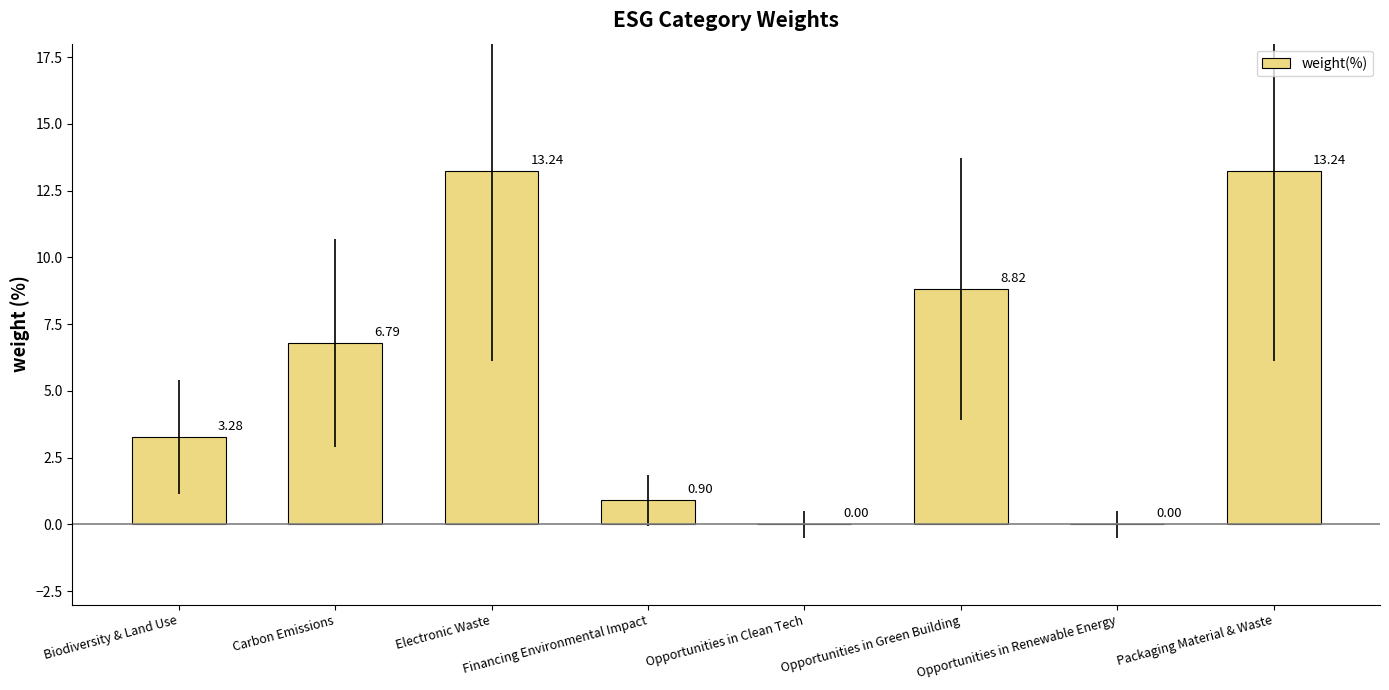

Where is the data nearest to the value 6?

Carbon Emissions